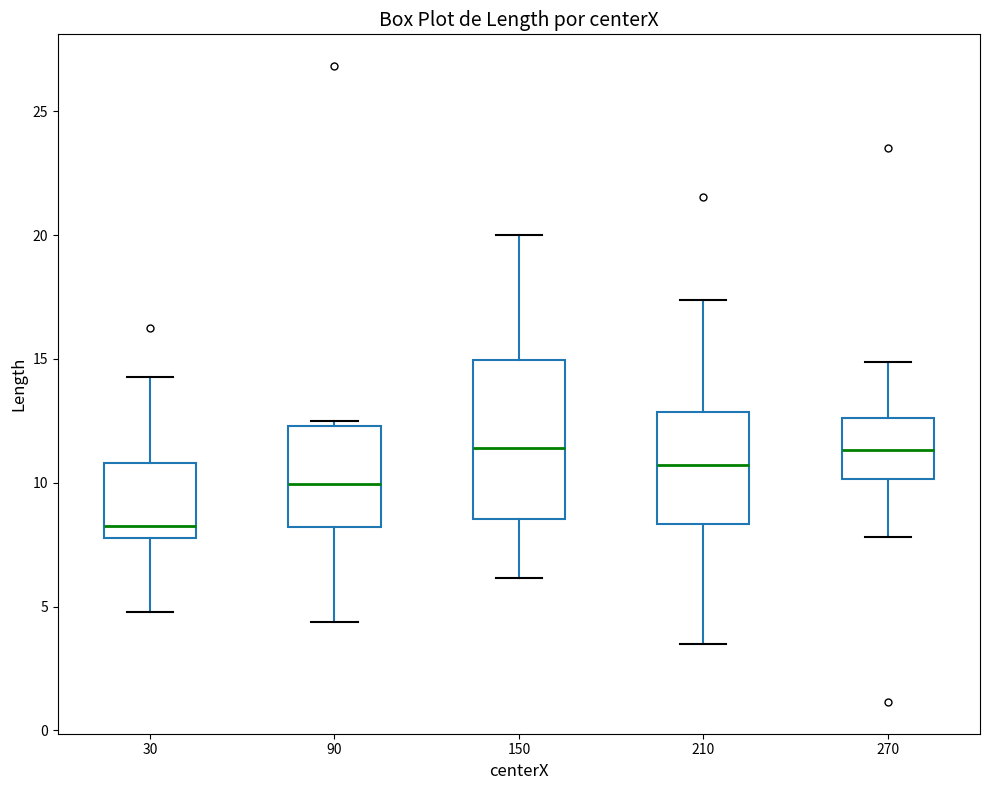

Which box's median line is the lowest?

30